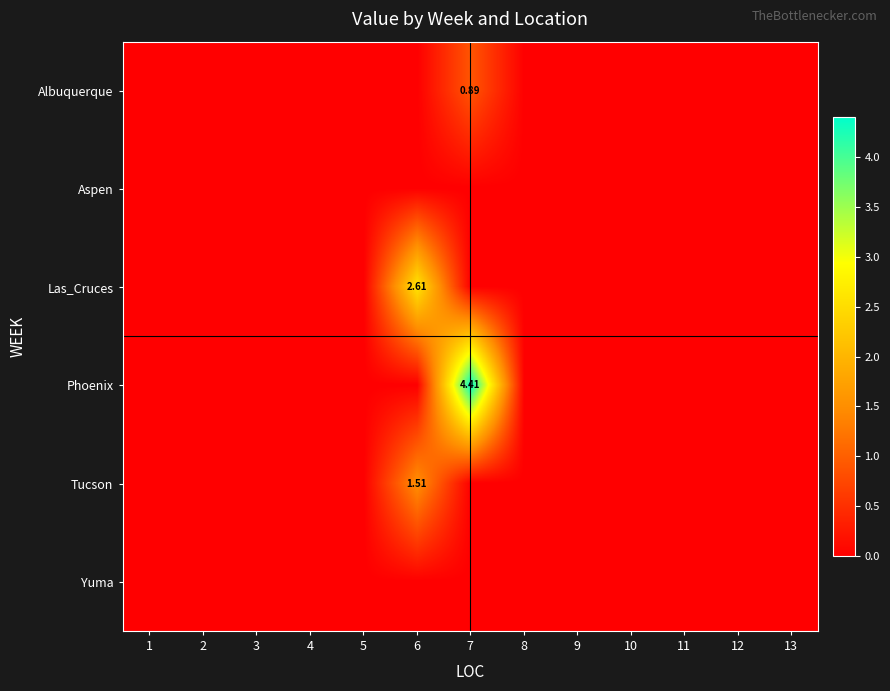

How many data points in Tucson are above 0?

1